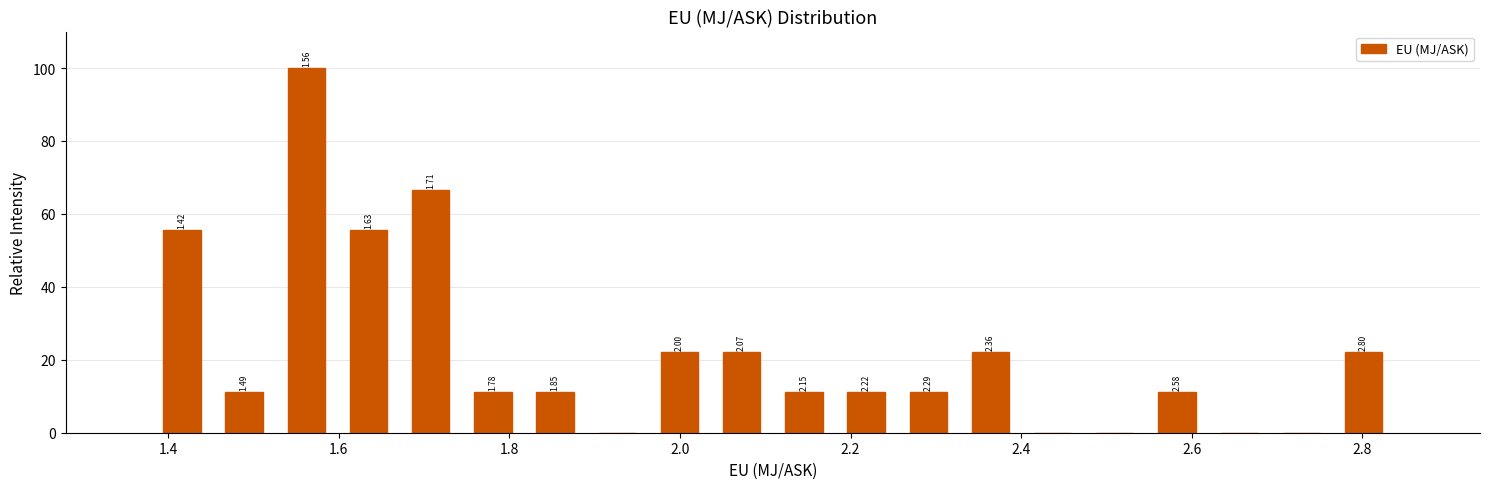

Read against the x-axis, roughly where is the centre of the tallest bar?

1.56